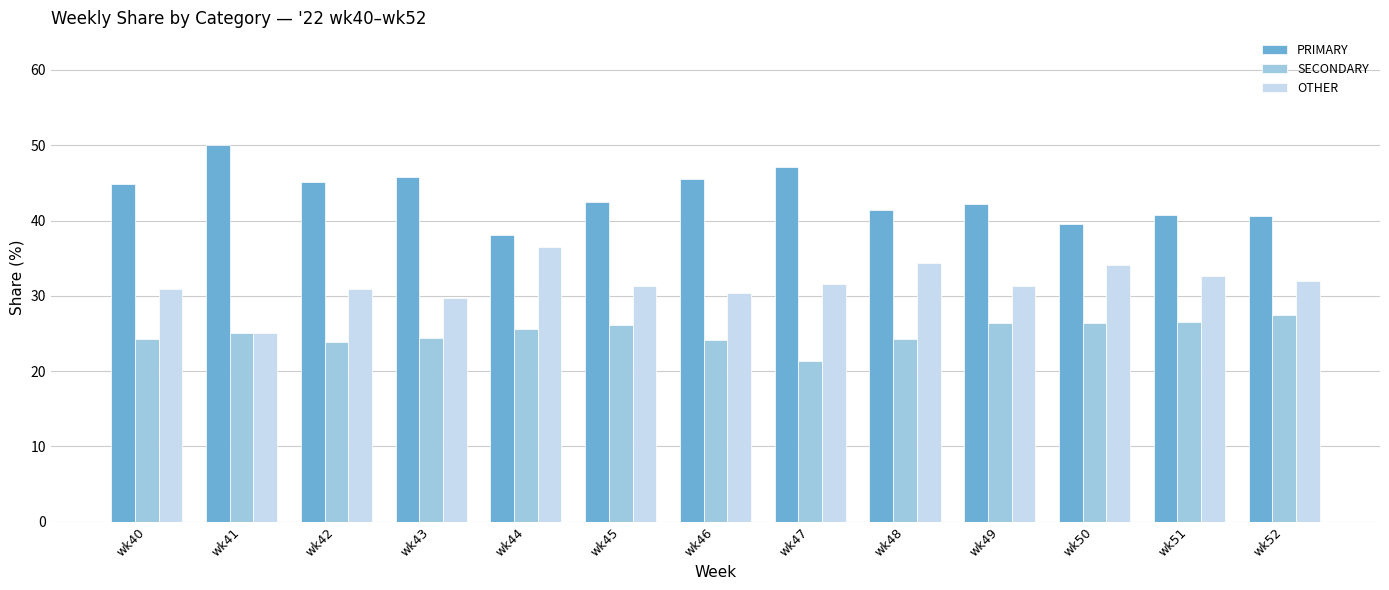

What is the difference between the maximum and minimum values in the OTHER series?

11.4